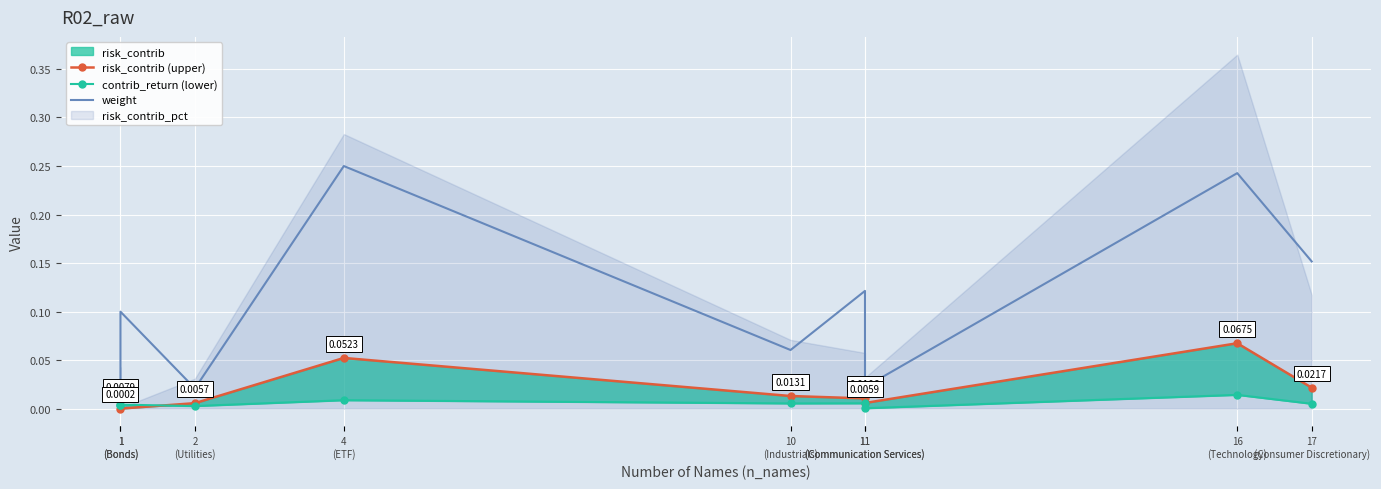

Rank the categories by contrib_return (lower) value from highest to lowest.

16
(Technology), 4
(ETF), 11
(Communication Services), 10
(Industrials), 17
(Consumer Discretionary), 1
(Bonds), 1
(Bonds), 2
(Utilities), 11
(Communication Services)